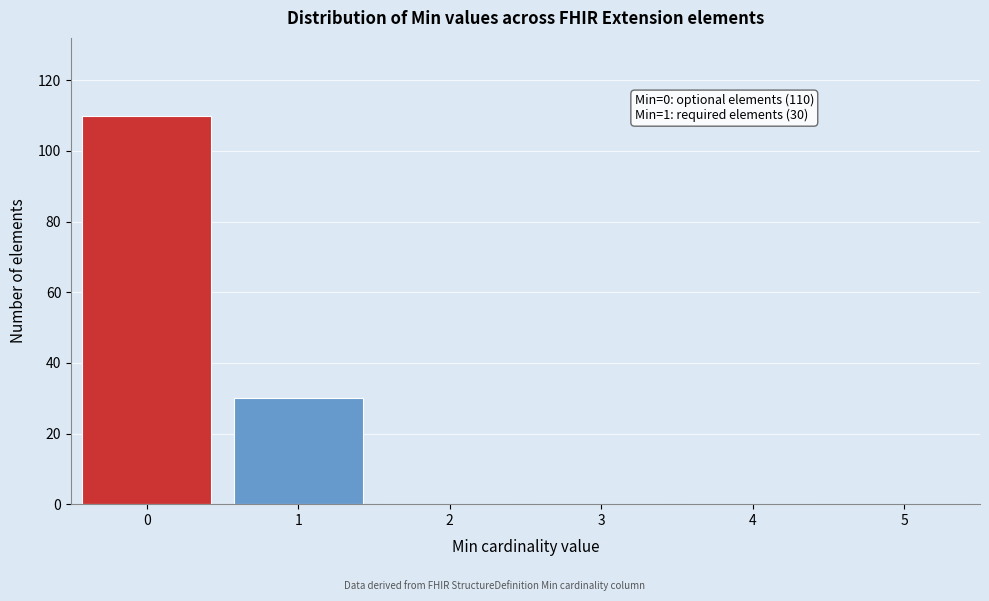

Reading right to left, transcribe all the data shown in this chart.

5=0	4=0	3=0	2=0	1=30	0=110